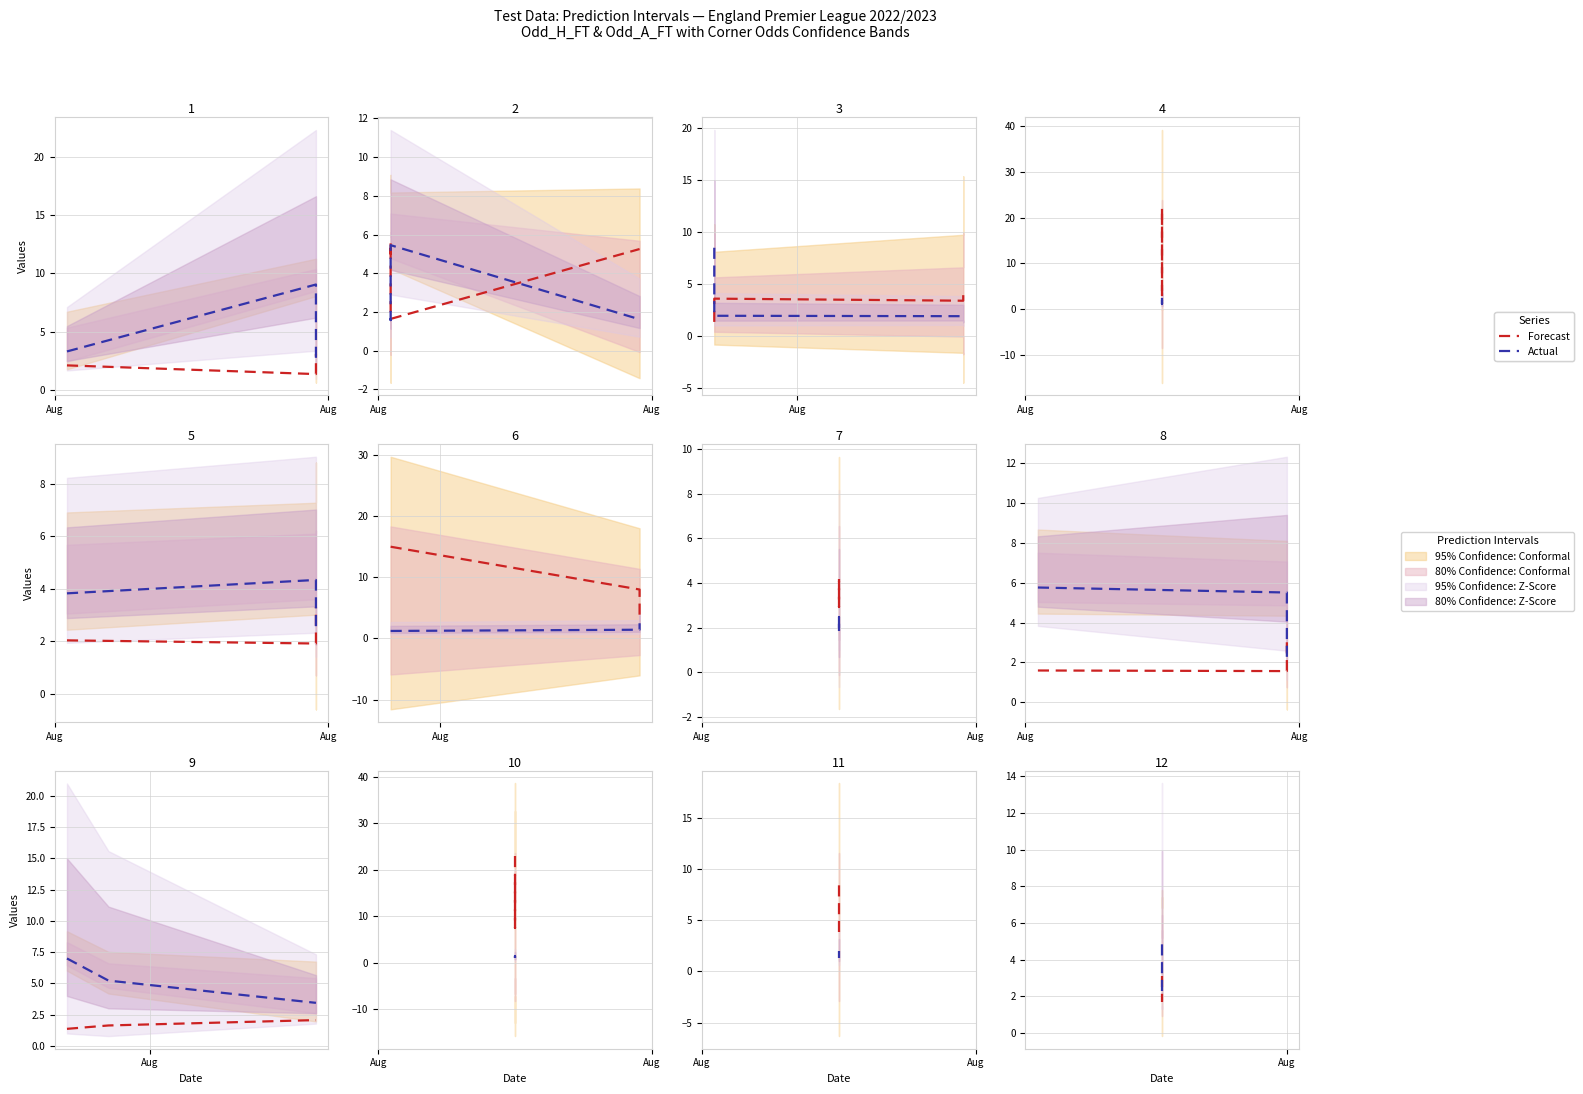

At how many categories does at least one series exceed 3?

2